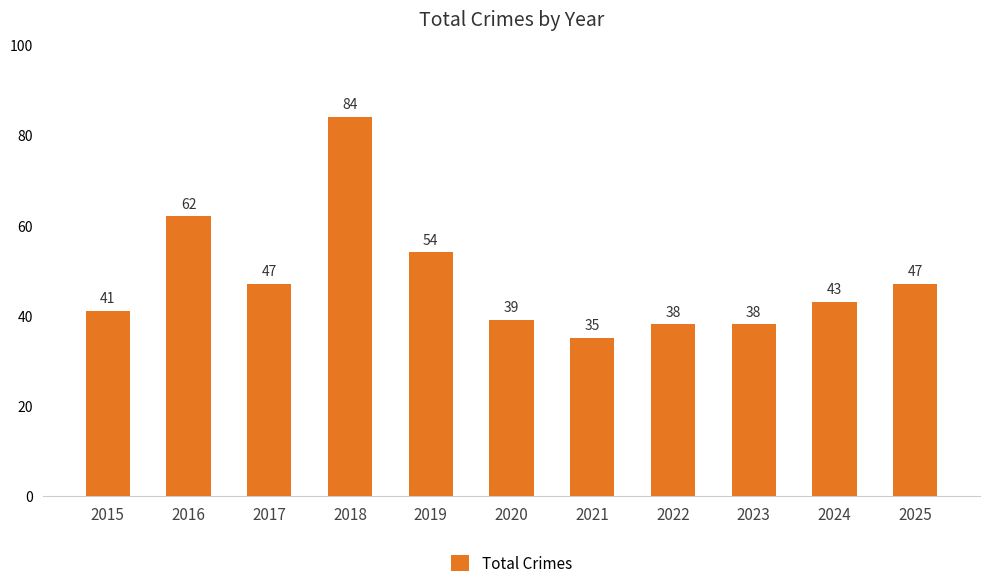

What is the ratio of the value at 2017 to the value at 2016?

0.8